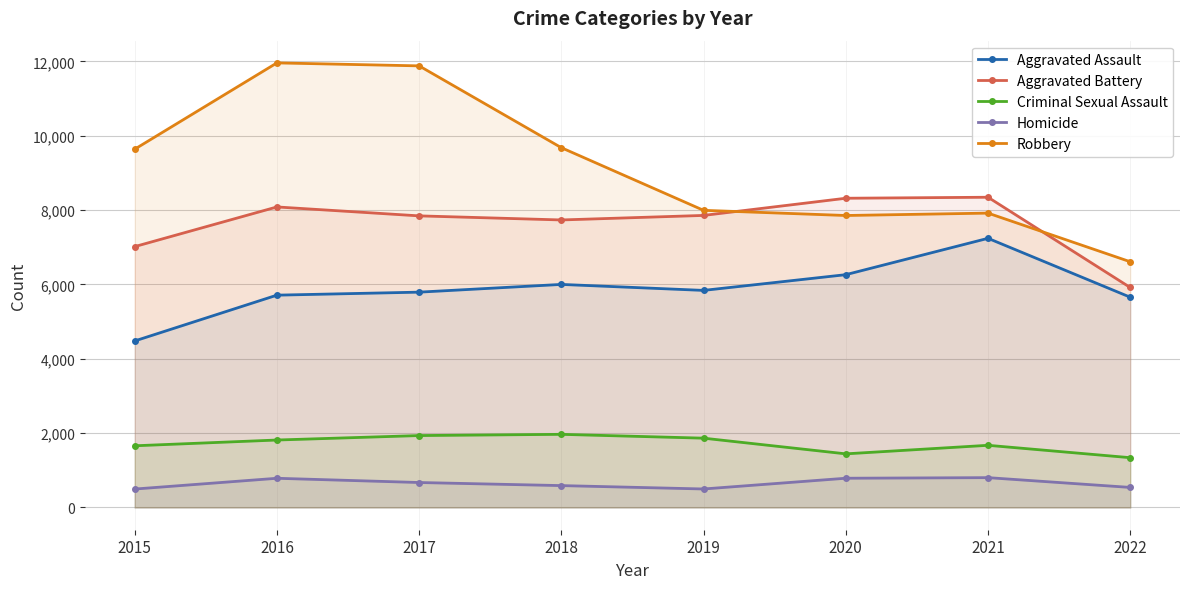

Which series has the widest spread of values?

Robbery